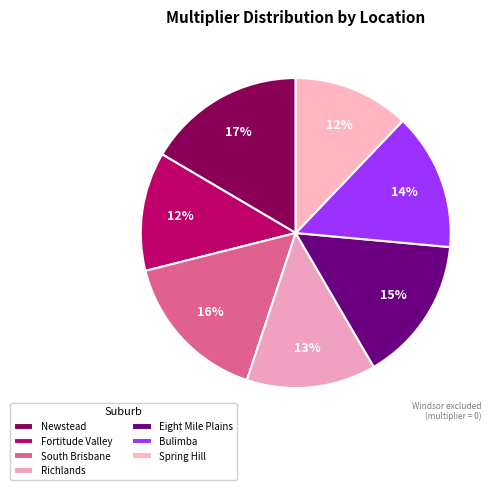

How many segments does this pie chart have?

7